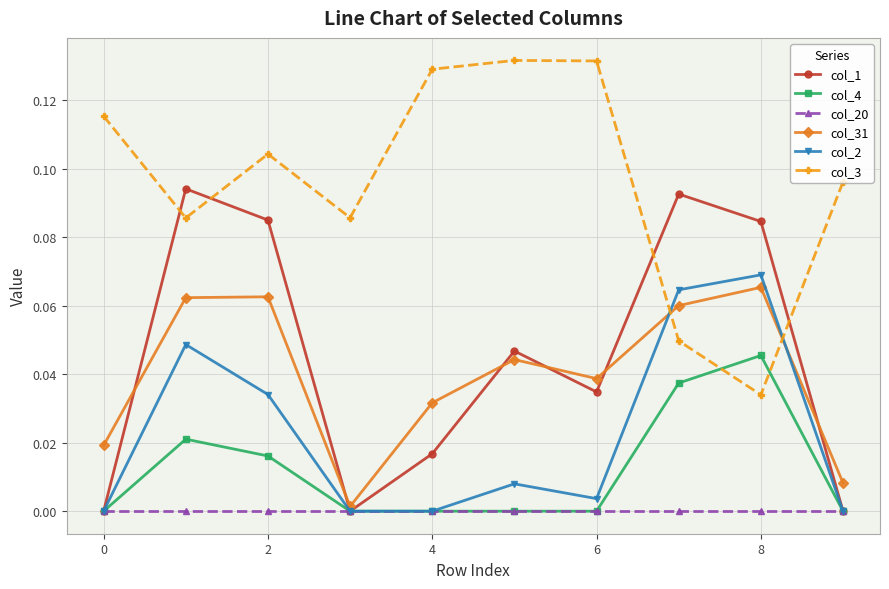

Which series has the largest total across all categories?

col_3